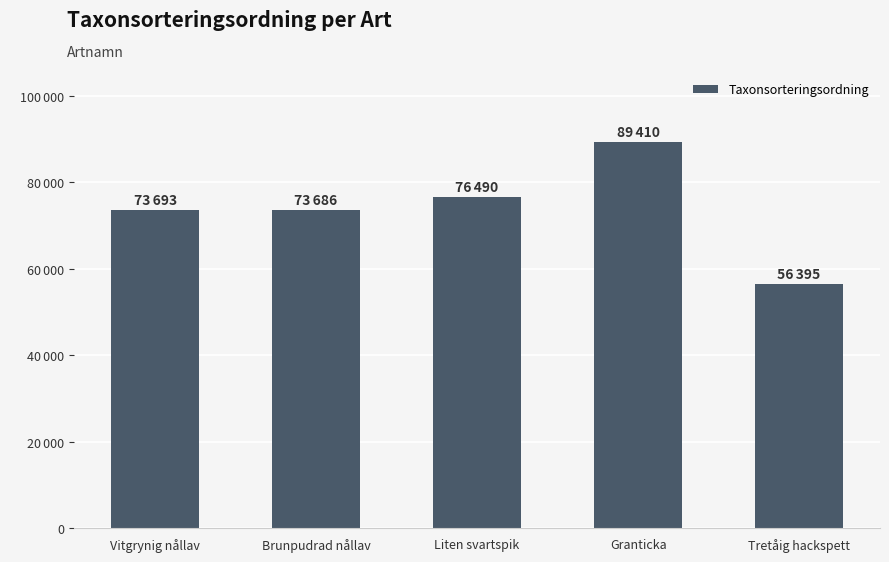

What is the sum of the values at Granticka and Vitgrynig nållav?

163103